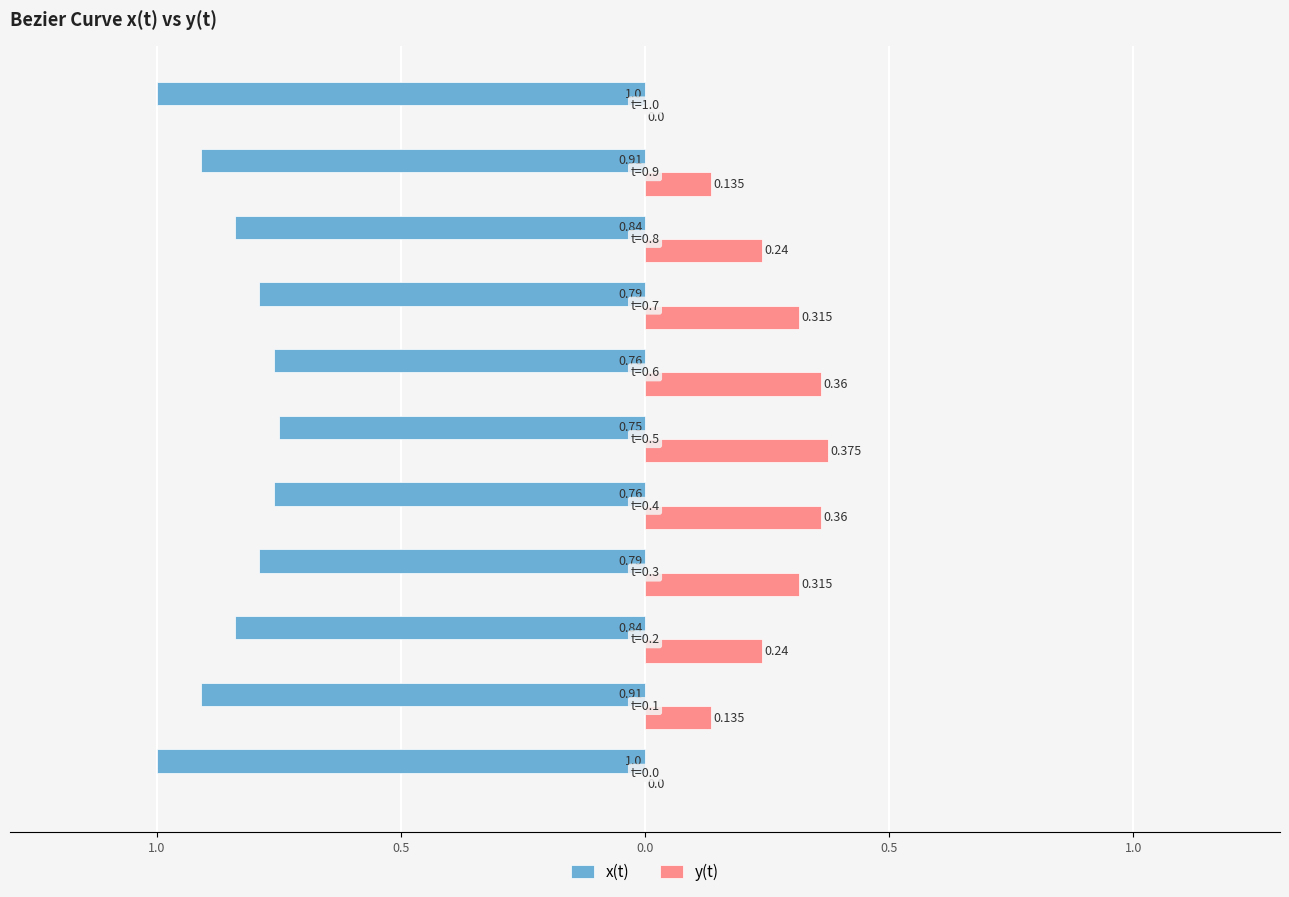

What are all the series names shown in the legend?

x(t), y(t)